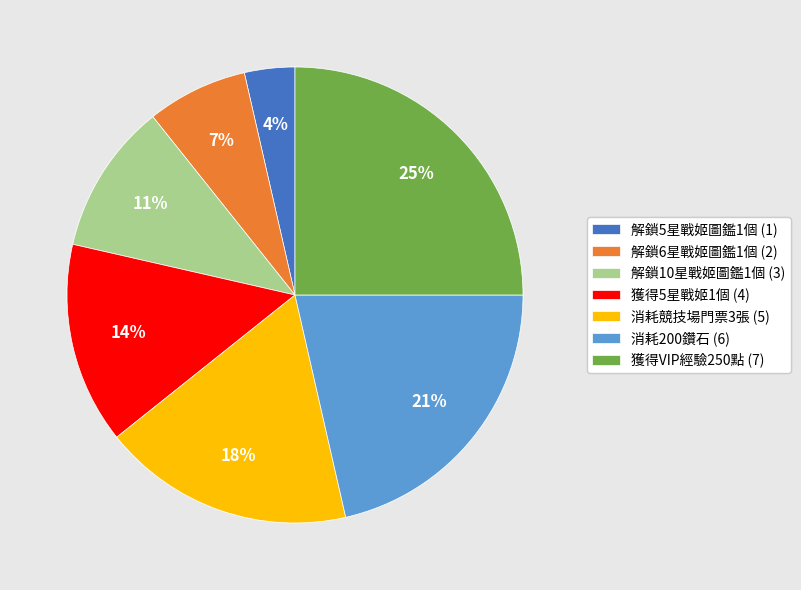

Rank the categories by value from highest to lowest.

獲得VIP經驗250點, 消耗200鑽石, 消耗競技場門票3張, 獲得5星戰姬1個, 解鎖10星戰姬圖鑑1個, 解鎖6星戰姬圖鑑1個, 解鎖5星戰姬圖鑑1個